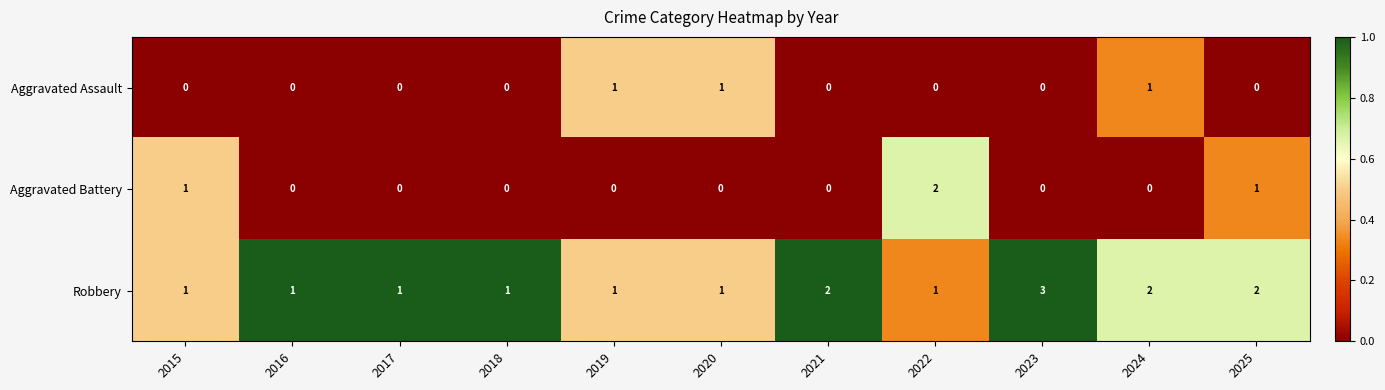

Rank the series at 2024 from highest to lowest value.

Robbery, Aggravated Assault, Aggravated Battery